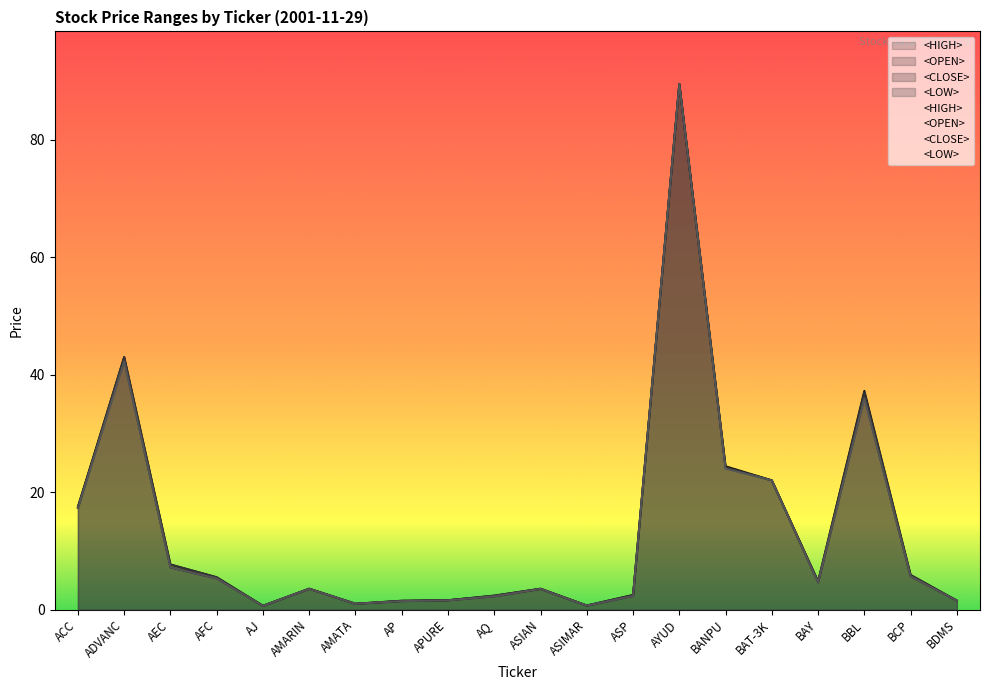

True or false: <HIGH> and <CLOSE> intersect in this chart.

False